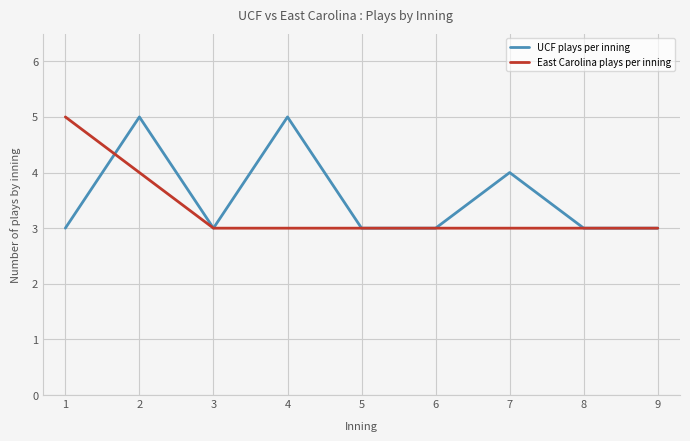

What are all the series names shown in the legend?

UCF plays per inning, East Carolina plays per inning